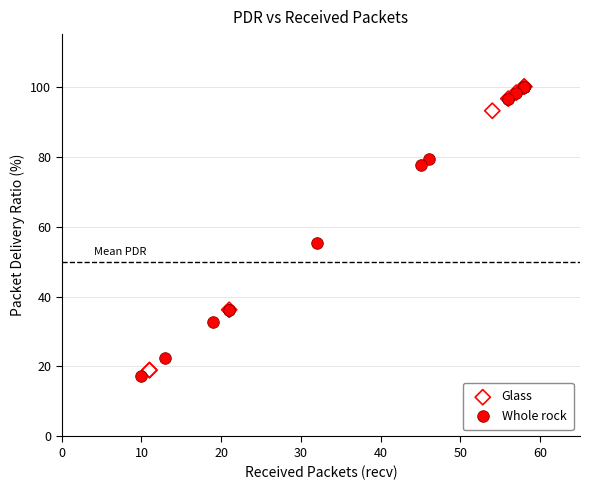

Which series has the largest Y range (max minus min)?

Whole rock